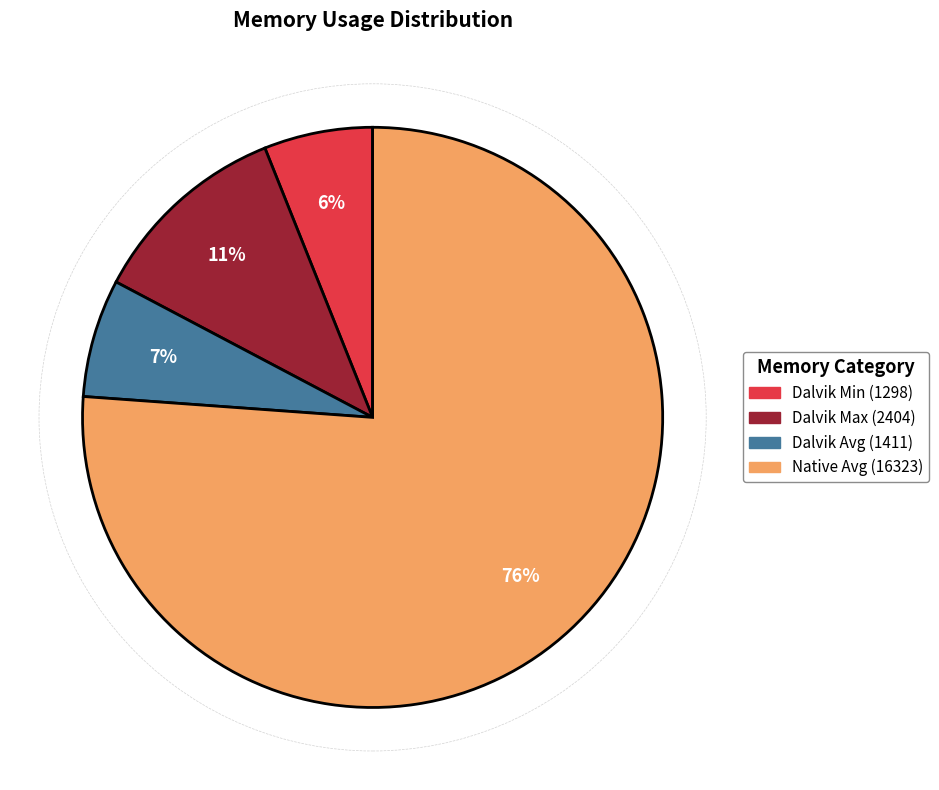

Is there a majority slice in this chart?

Yes